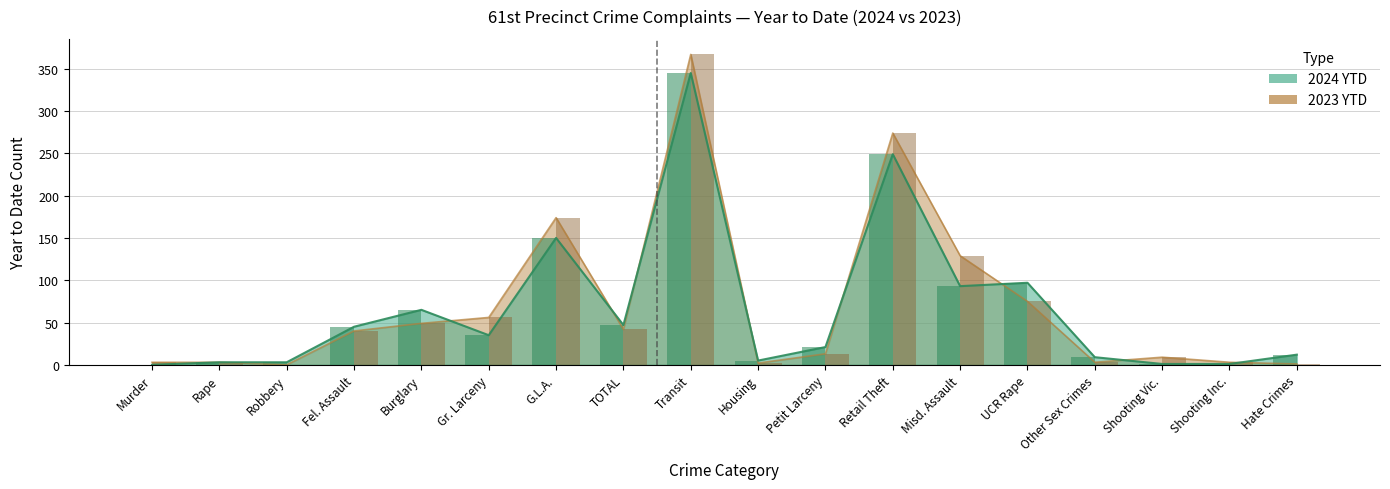

What position from the left is Retail Theft?

12